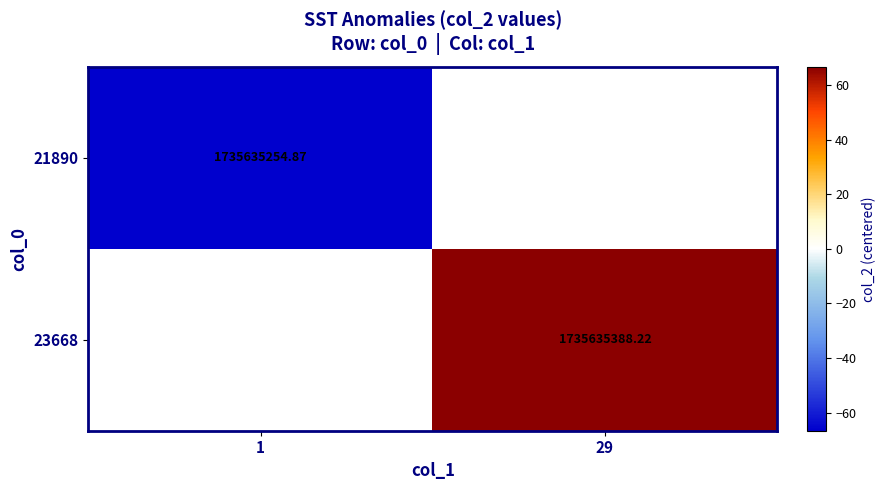

Rank the series at 29 from lowest to highest value.

21890, 23668